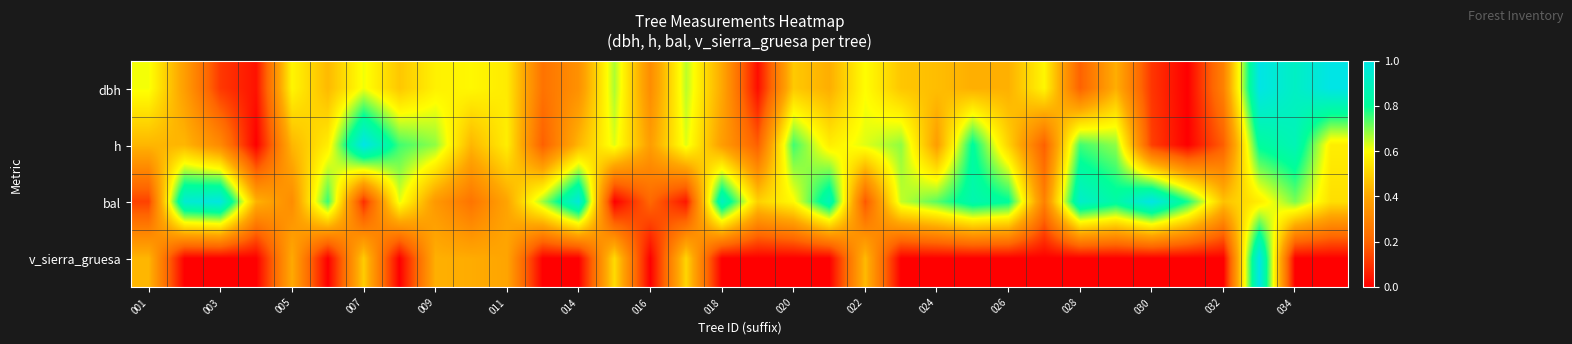

How many categories are shown in the chart?

34